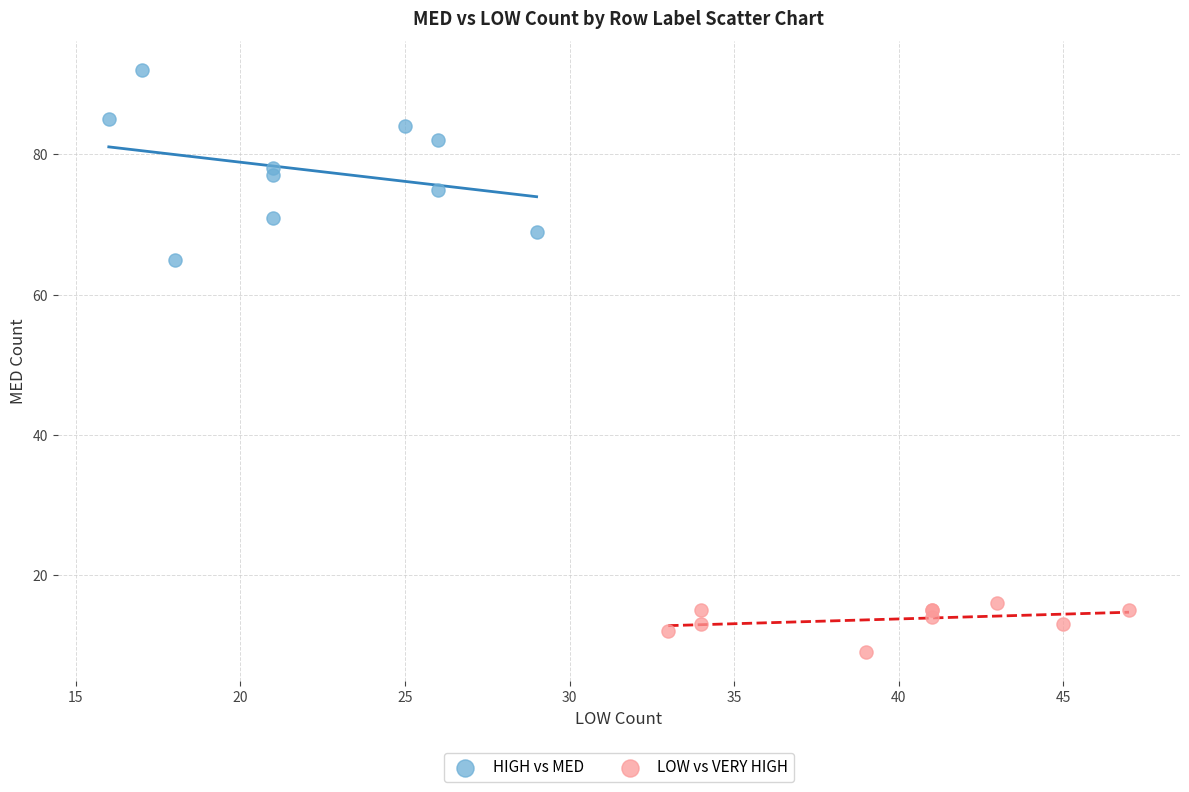

Which series reaches the minimum Y coordinate?

LOW vs VERY HIGH